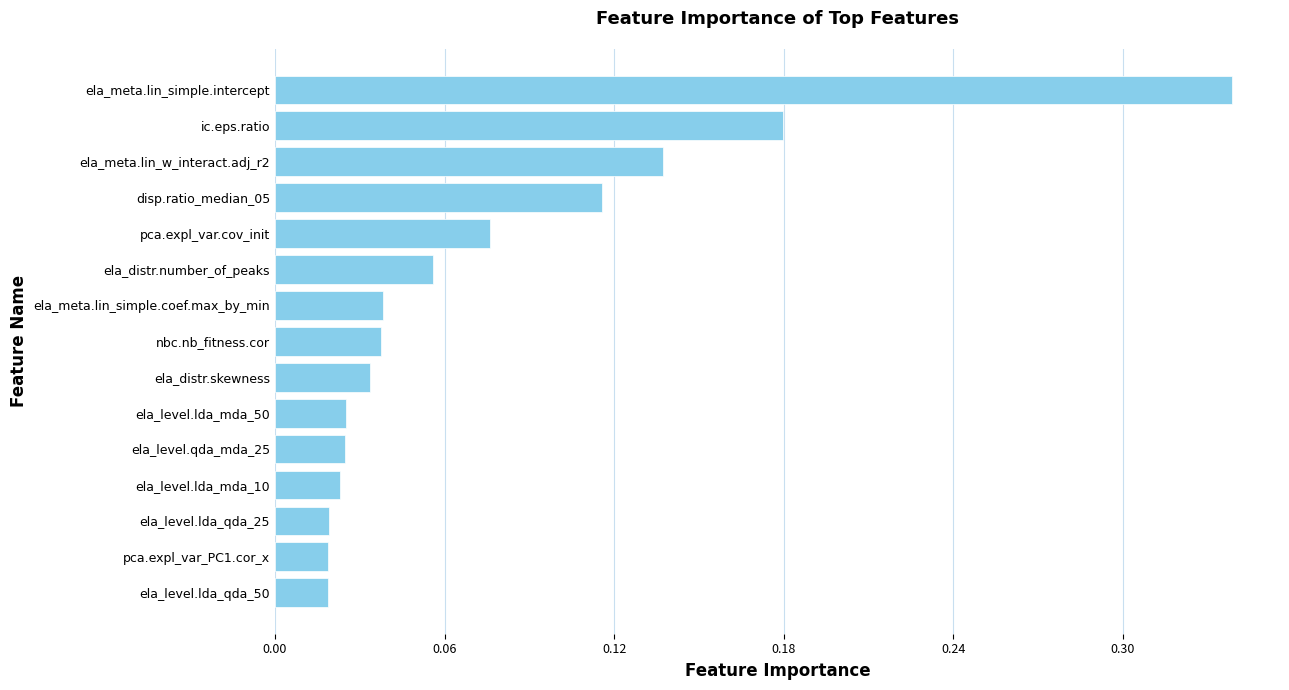

What is the change in value from ela_level.lda_qda_25 to pca.expl_var.cov_init?

+0.1